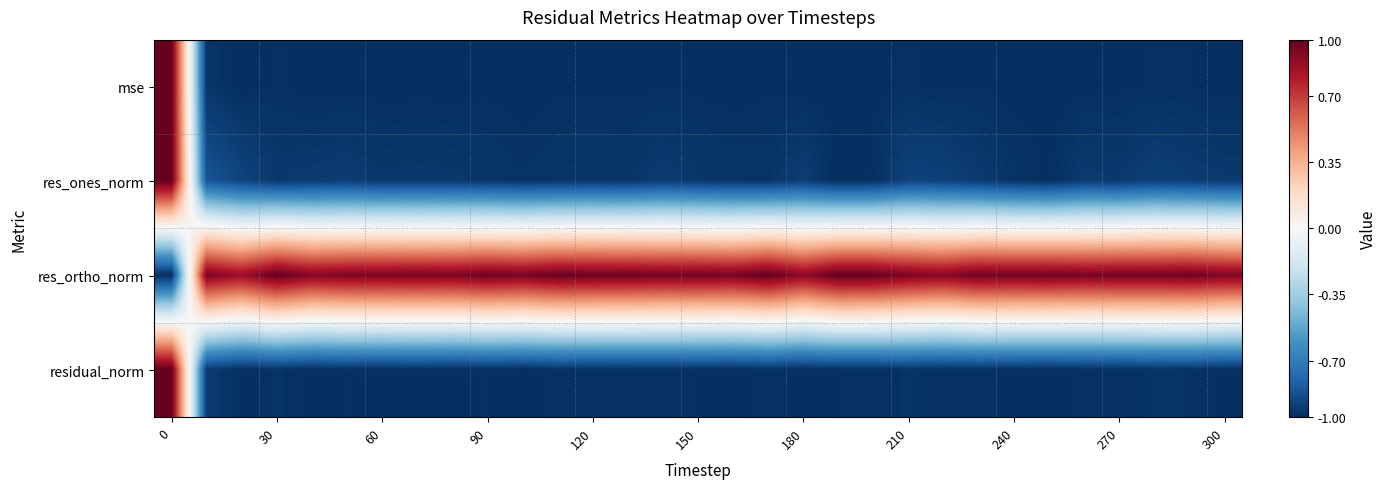

What is the greatest value displayed?

1.0